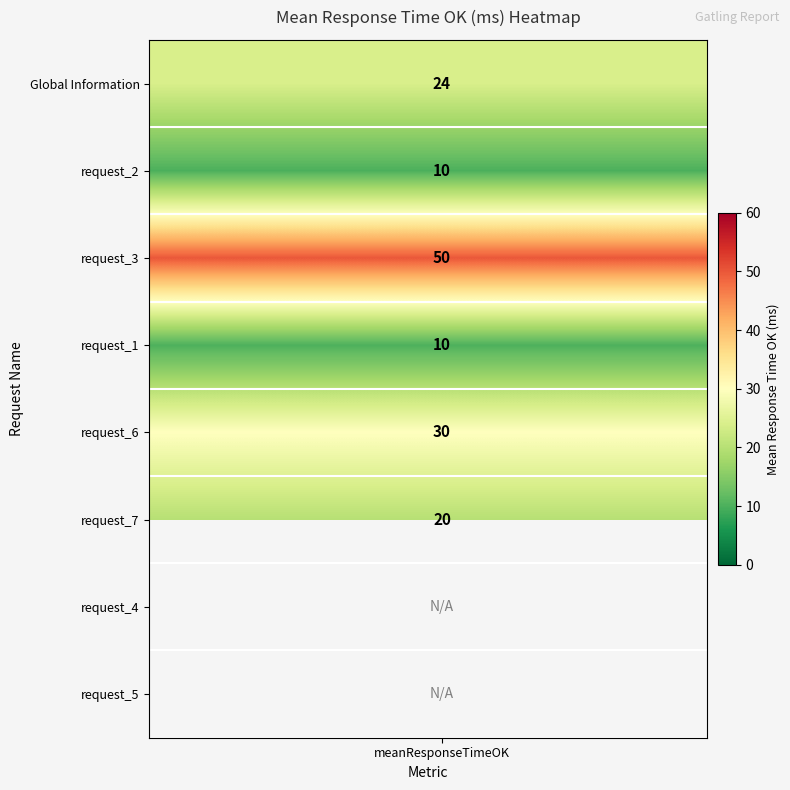

What is the spread (max minus min) of values at 15?

40.0